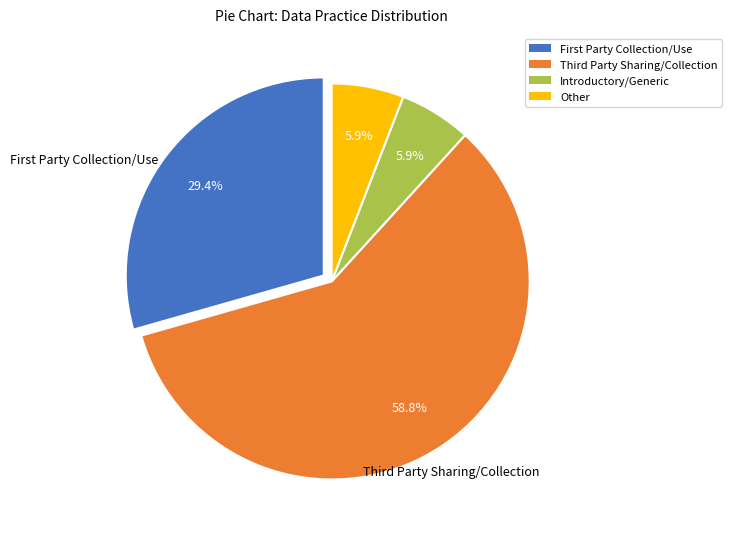

What is the largest slice in the pie chart?

Third Party Sharing/Collection